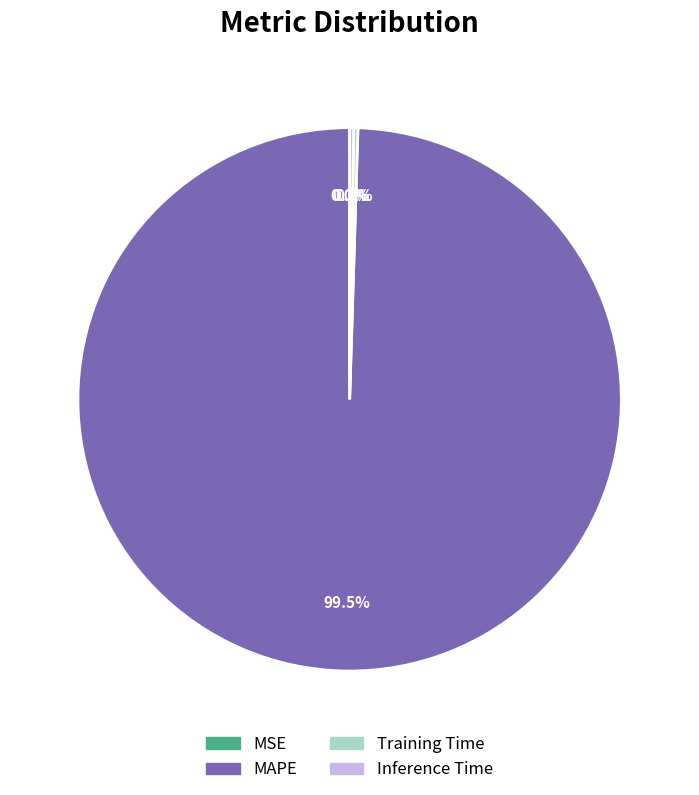

What is the majority slice?

MAPE